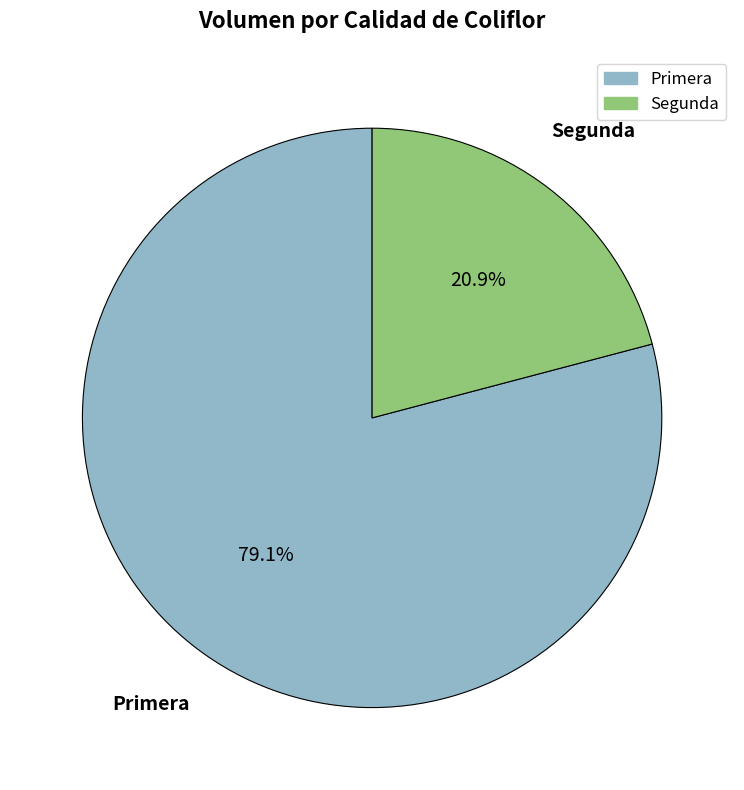

To the nearest percent, what is the difference between the largest and smallest slice percentages?

58%